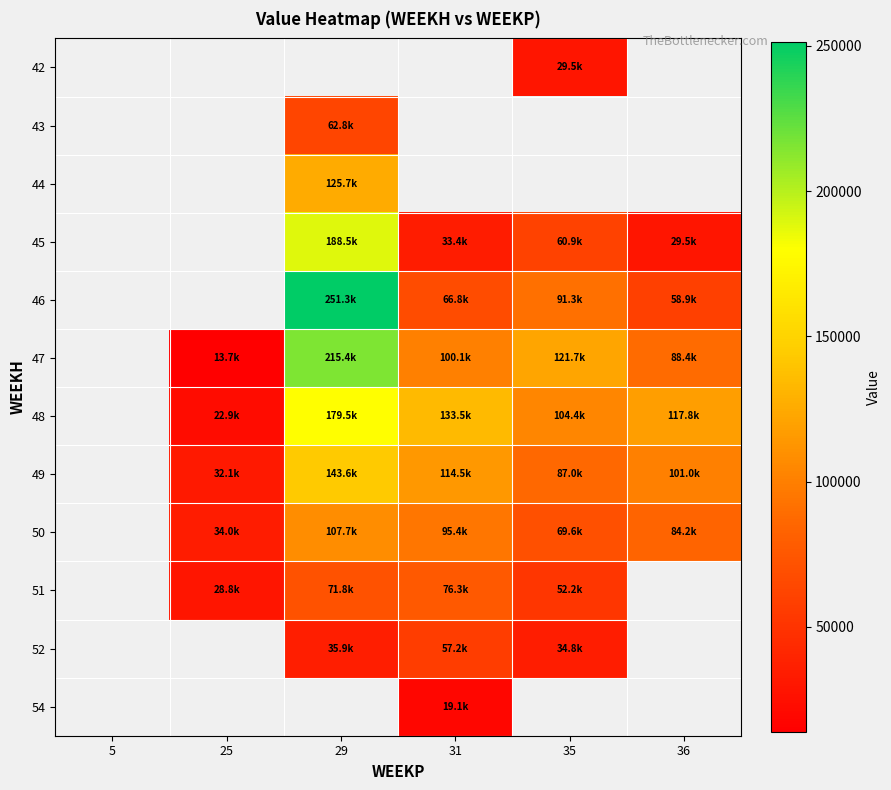

Which label corresponds to the largest value in the chart?

29